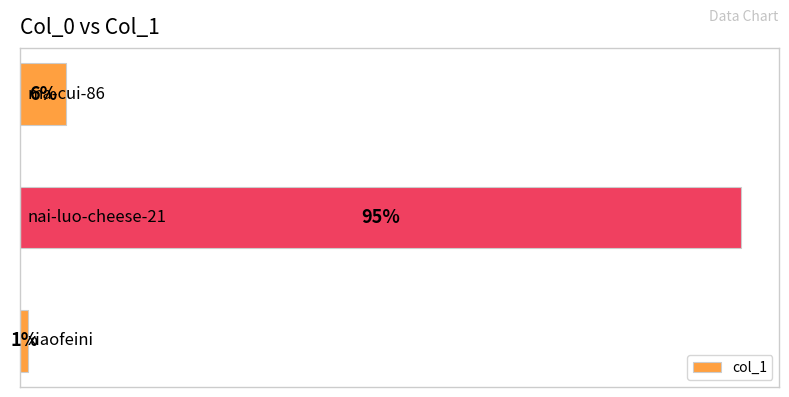

What is the smallest value displayed?

1